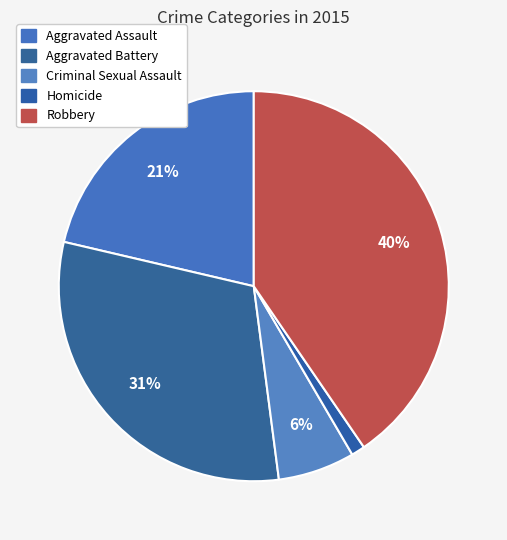

How many segments does this pie chart have?

5